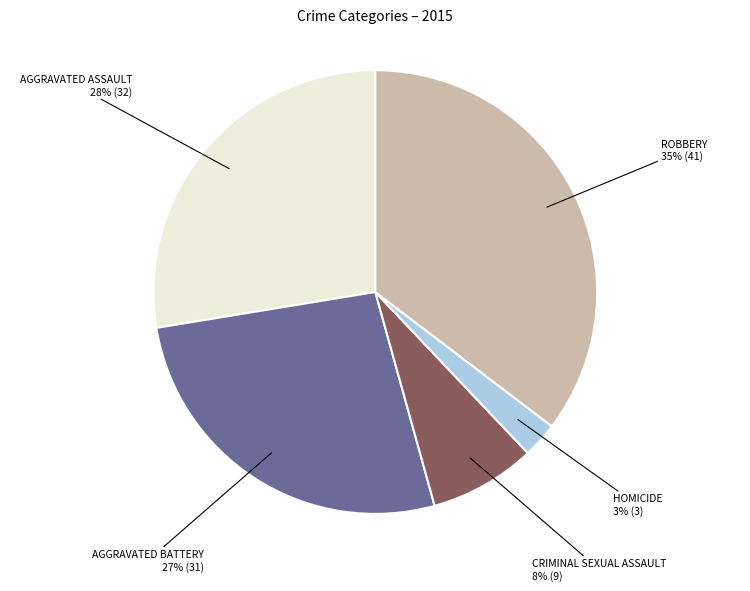

To the nearest percent, what is the average slice percentage?

20%